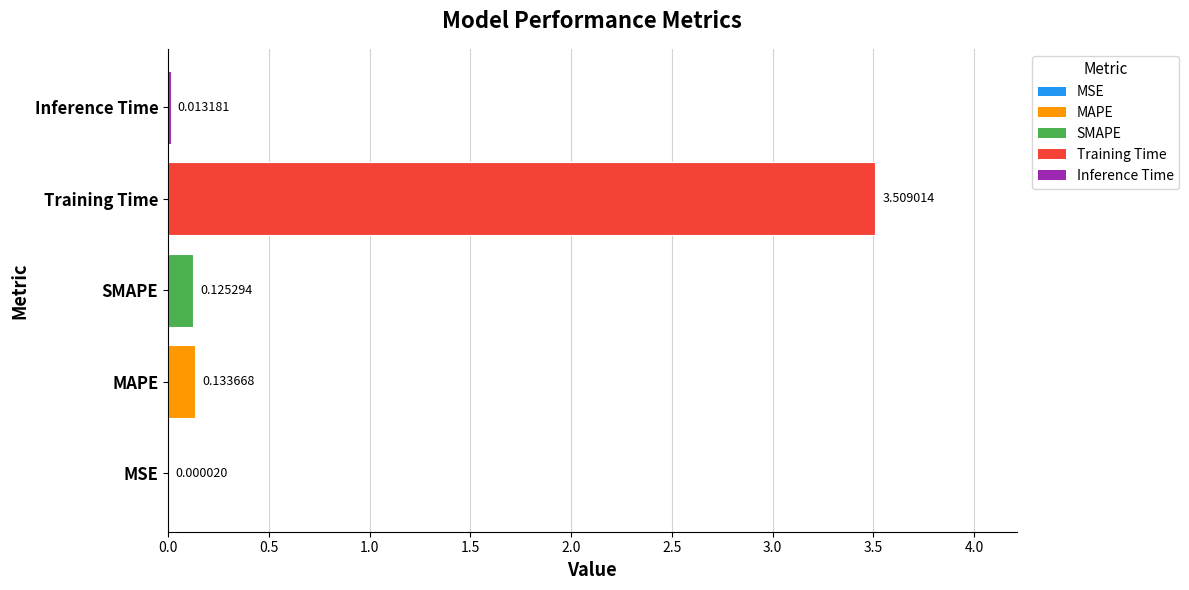

Which has a higher value, MSE or SMAPE?

SMAPE